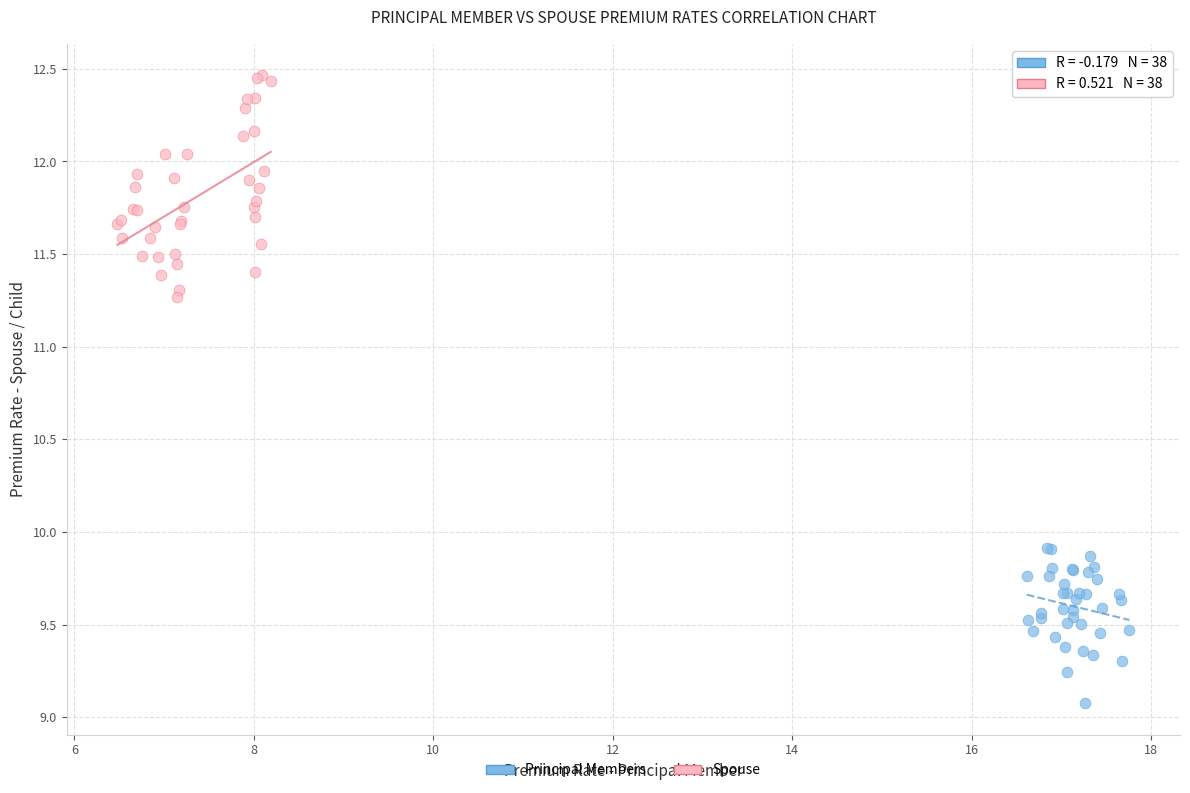

What are all the series names shown in the legend?

Principal Members, Spouse